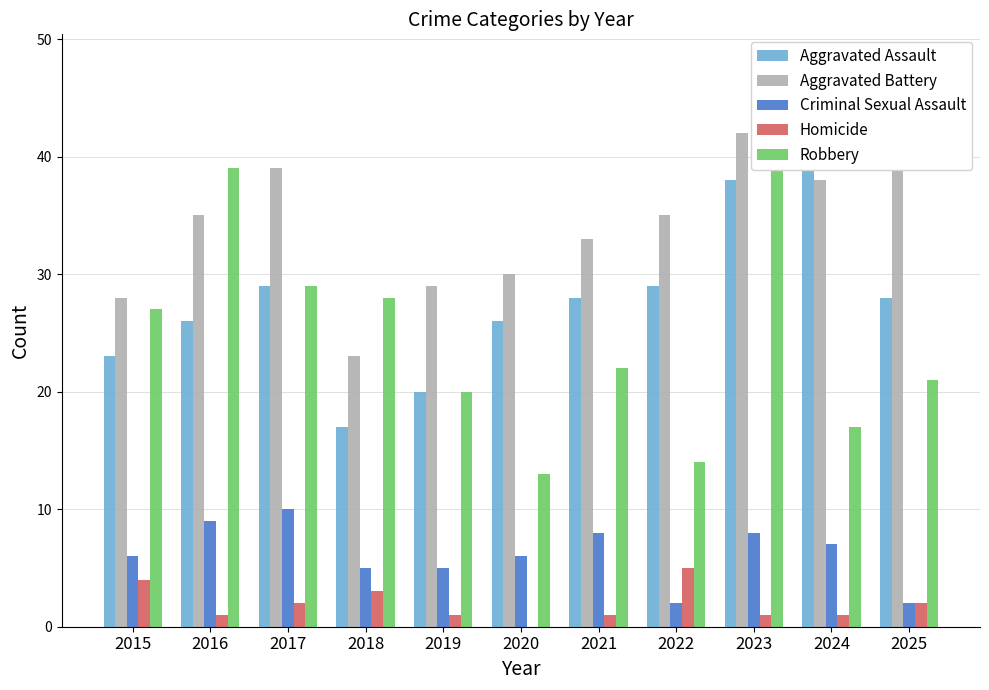

List the series in order of their peak value, highest first.

Aggravated Assault, Aggravated Battery, Robbery, Criminal Sexual Assault, Homicide